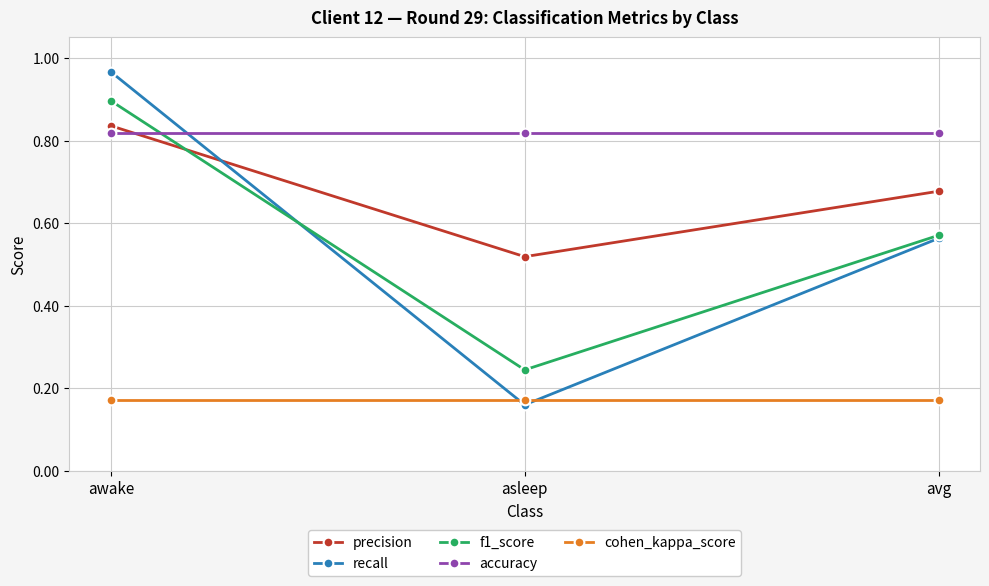

The value of f1_score at awake is 1.6. True or false?

False